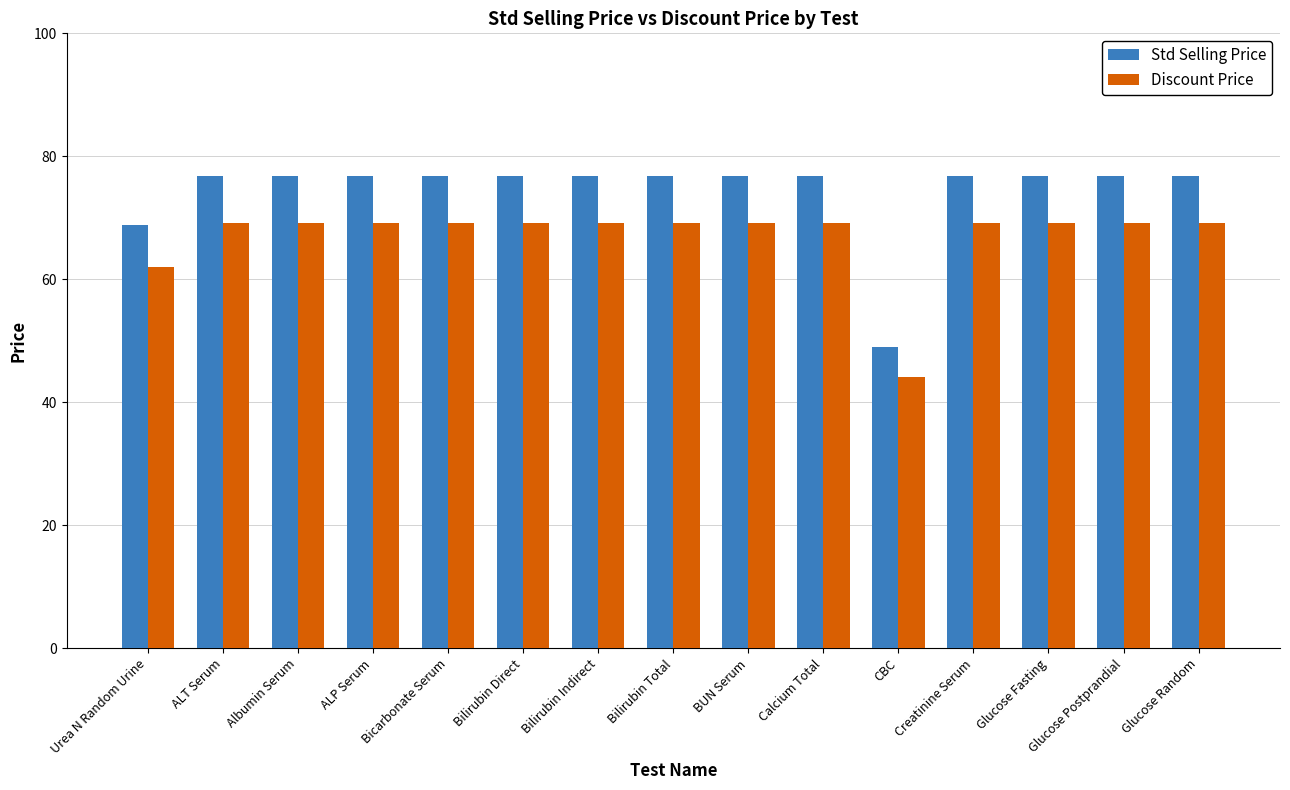

How many values in the Discount Price series are below 69?

2